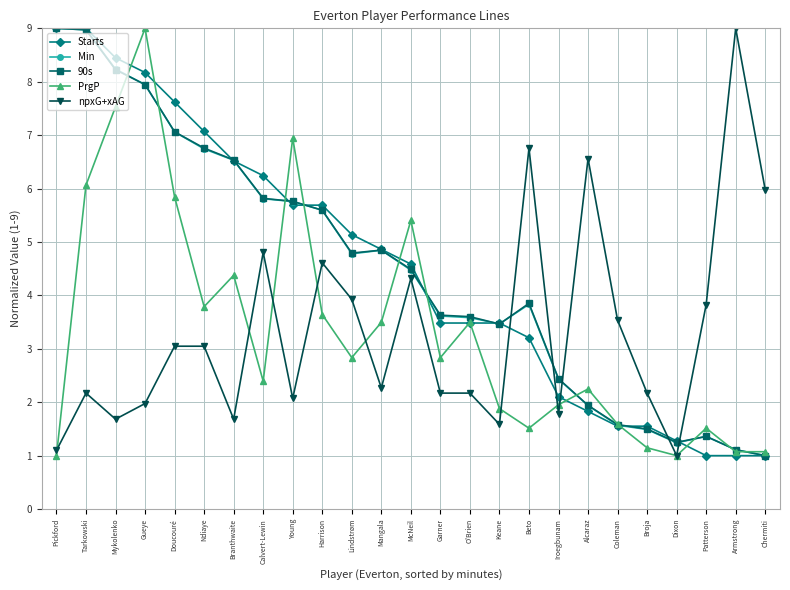

What is the total value across all series at Lindstrøm?

21.5